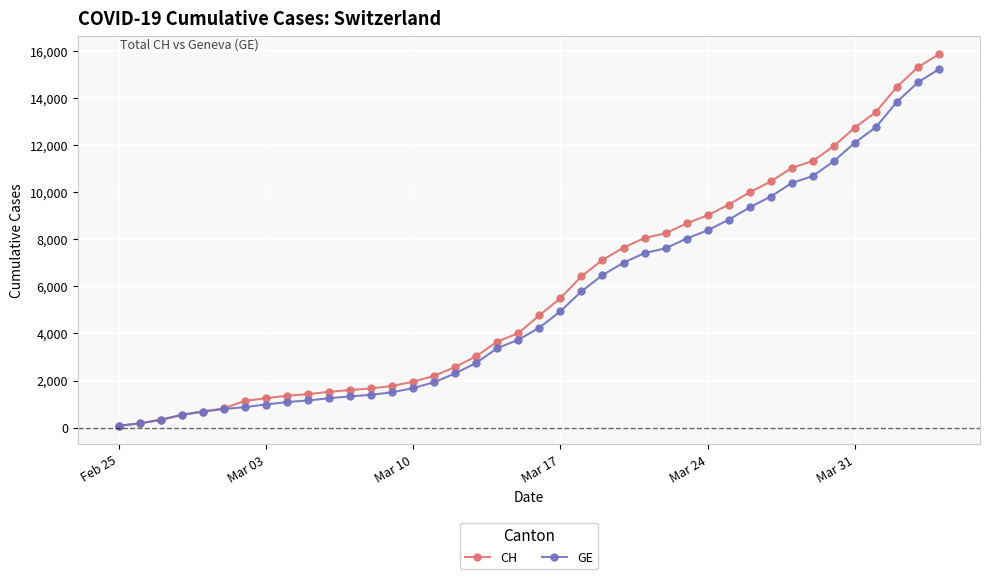

What is the highest value of the GE series?

15242